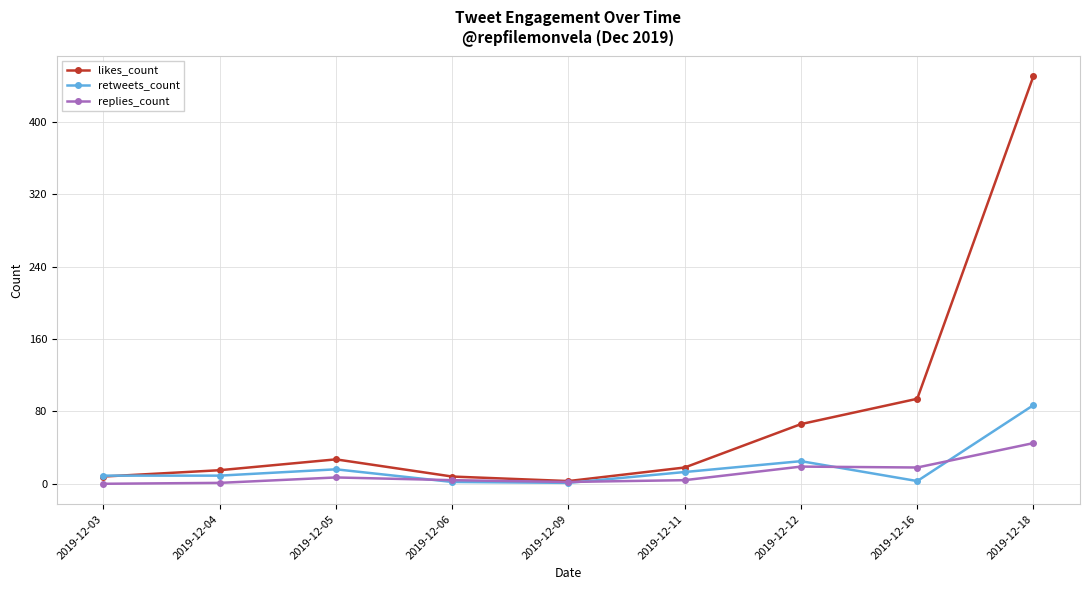

The value of replies_count at 2019-12-09 is 2. True or false?

True